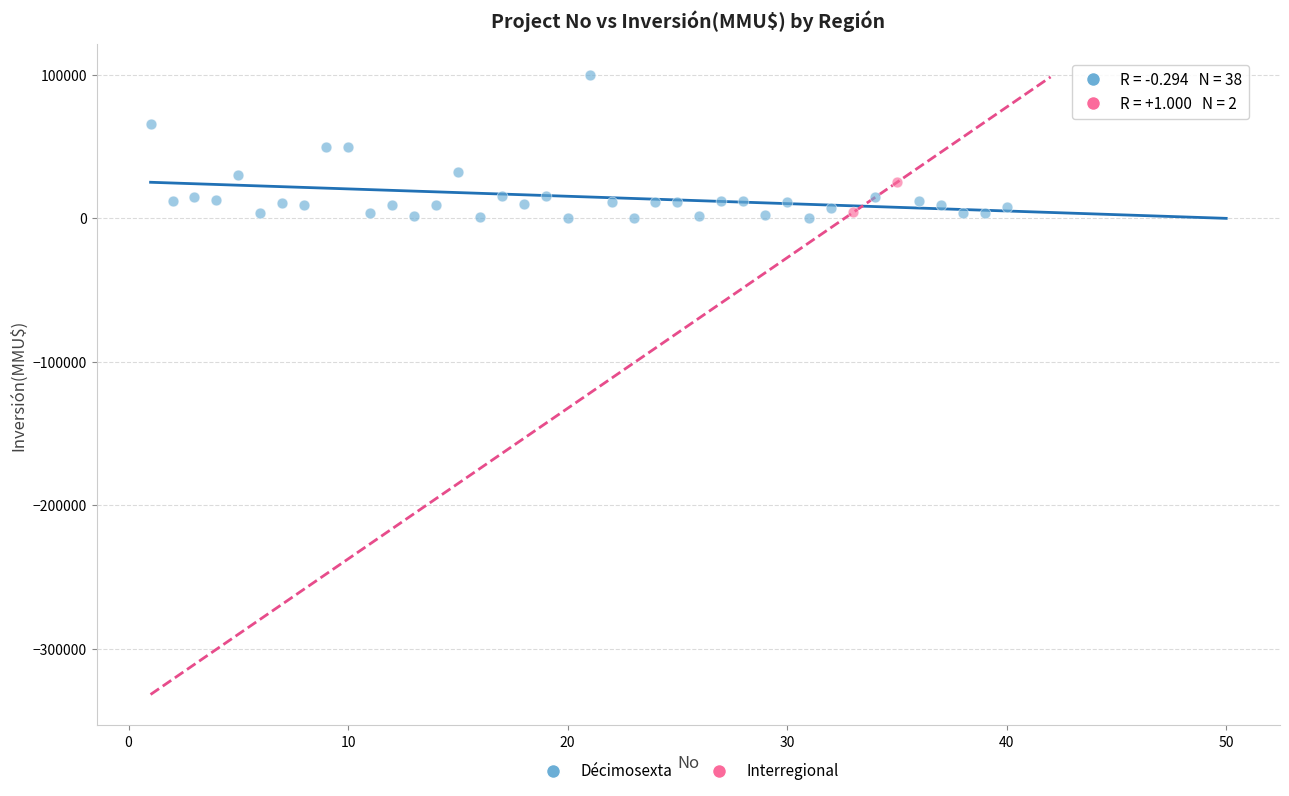

What are all the series names shown in the legend?

Décimosexta, Interregional